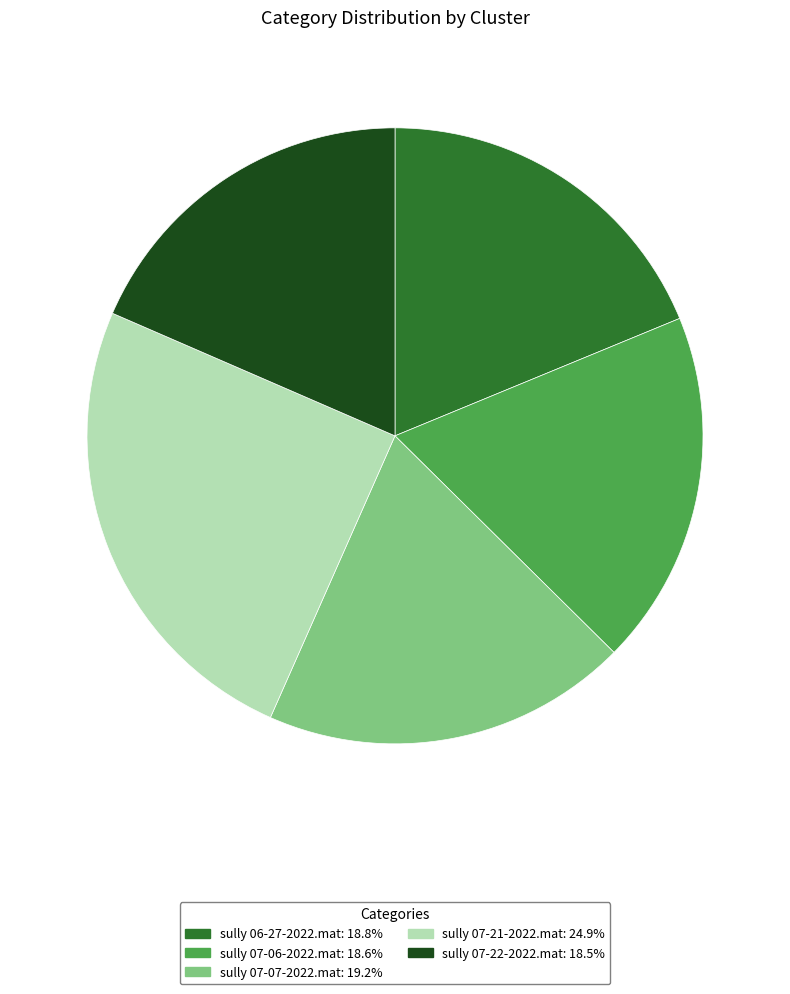

How many slices are in this pie chart?

5